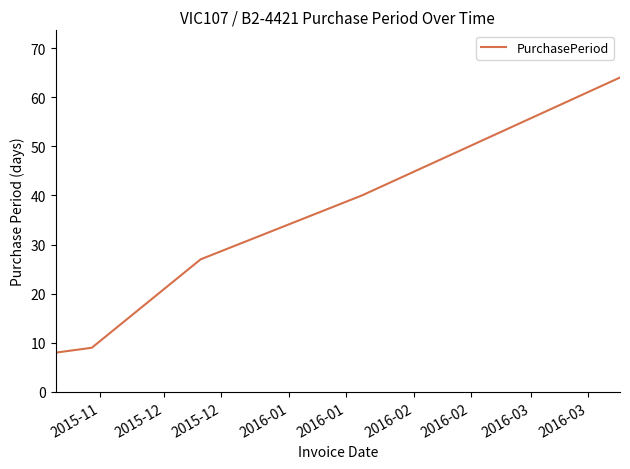

What is the sum of all values?

148